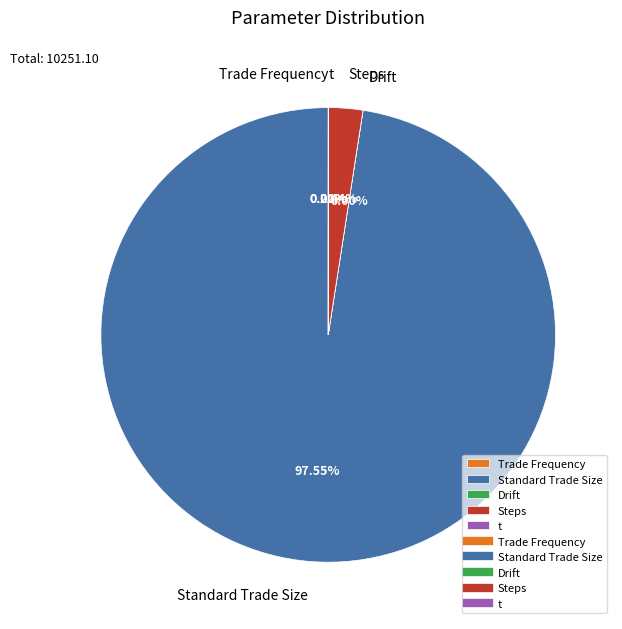

Which category has the smallest portion of the pie?

Trade Frequency